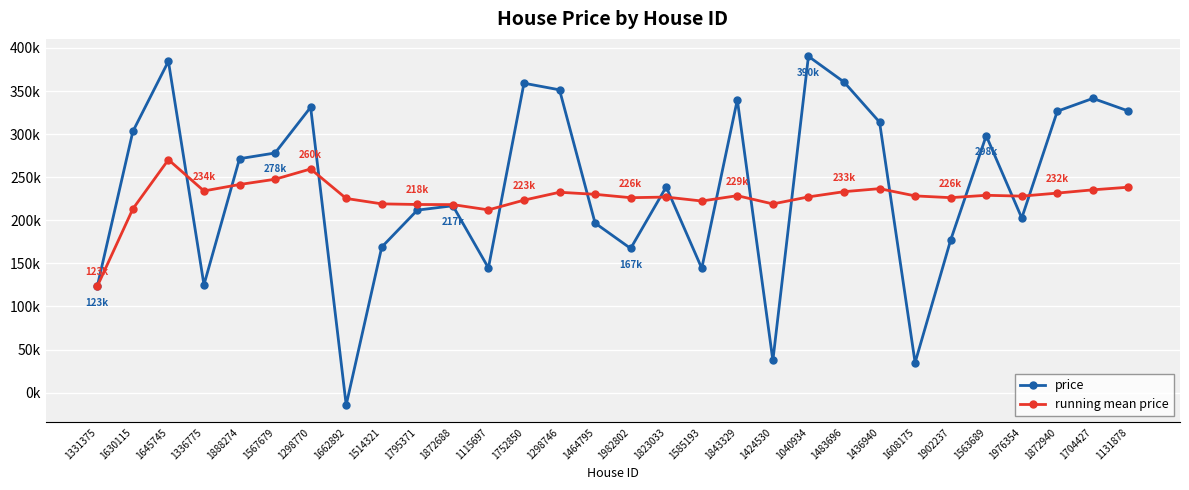

What is the difference between the second highest and second lowest values in the price series?

349774.0